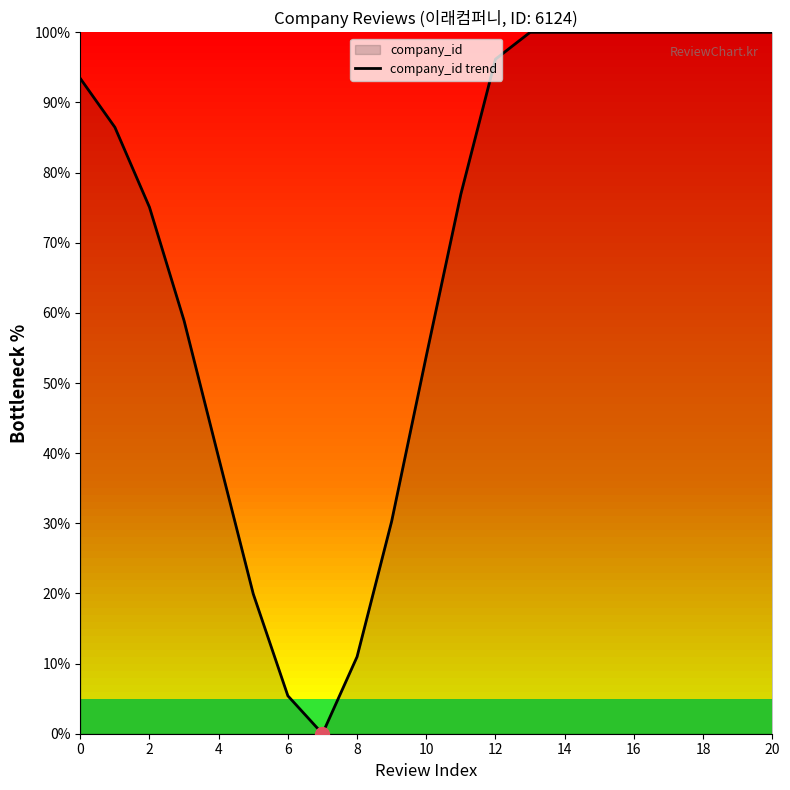

How many values are below 86?

10